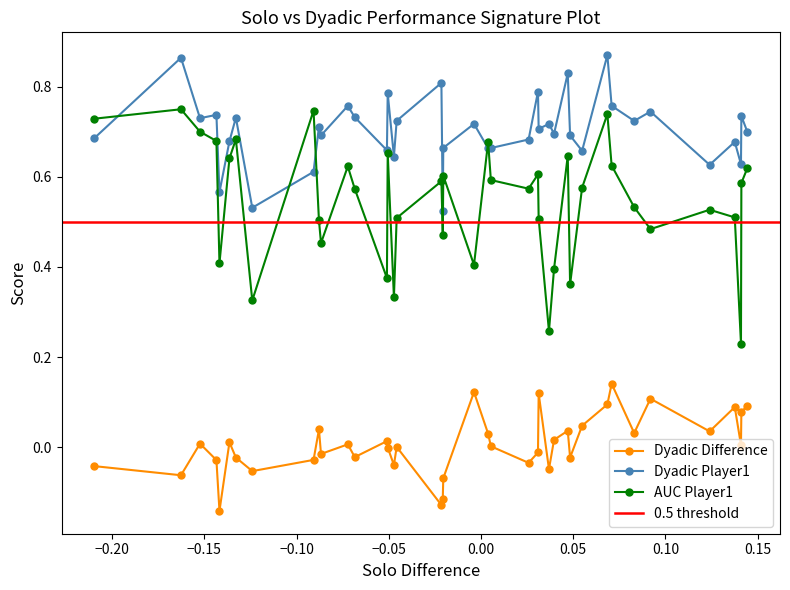

True or false: Dyadic Player1 and Dyadic Difference intersect in this chart.

False